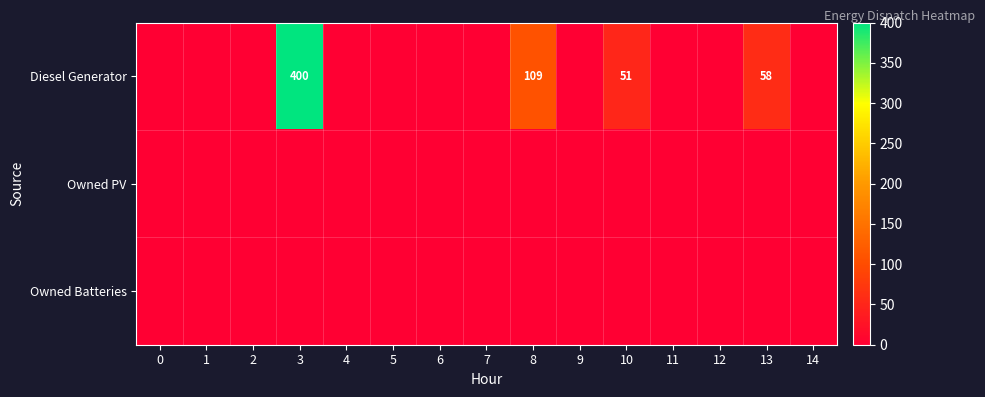

How many series are shown in this chart?

3